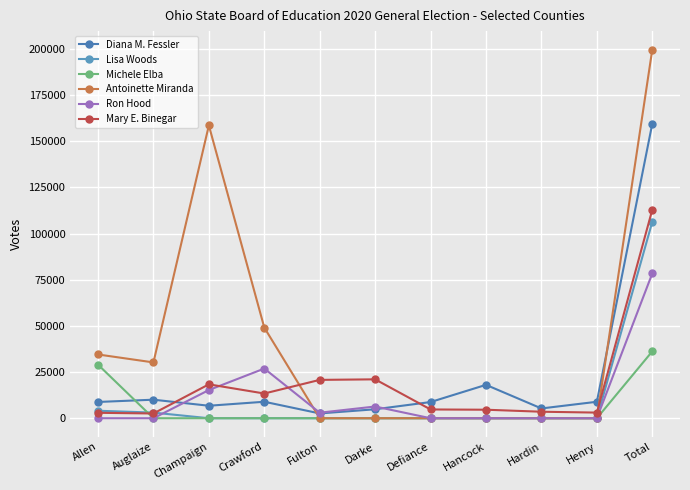

How many lines are shown in the chart?

6